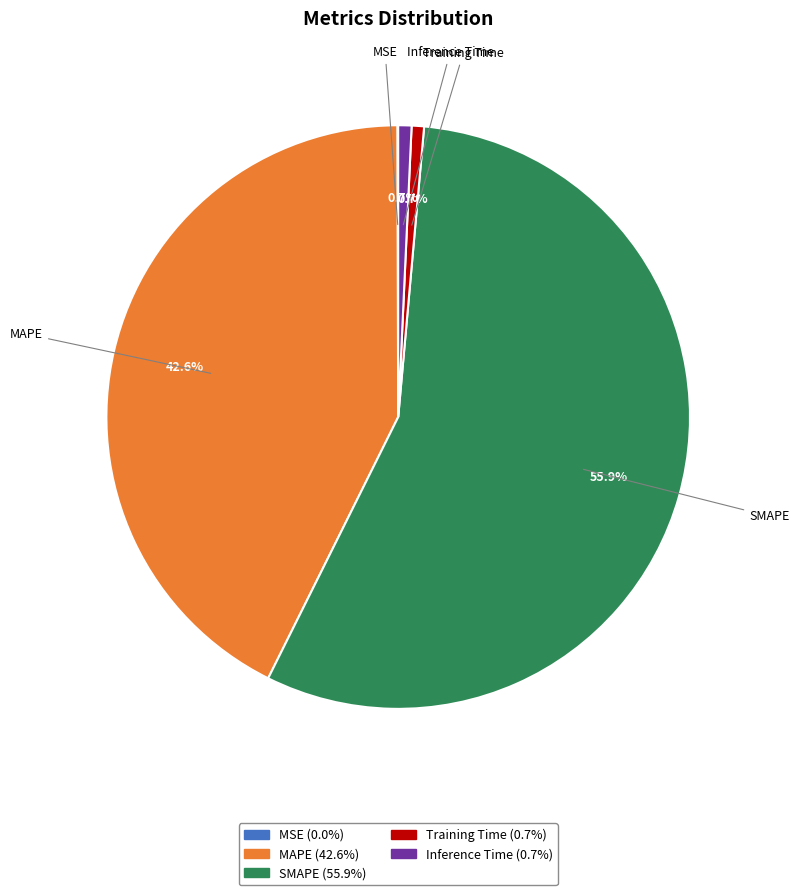

To the nearest percent, what portion does MAPE represent?

43%